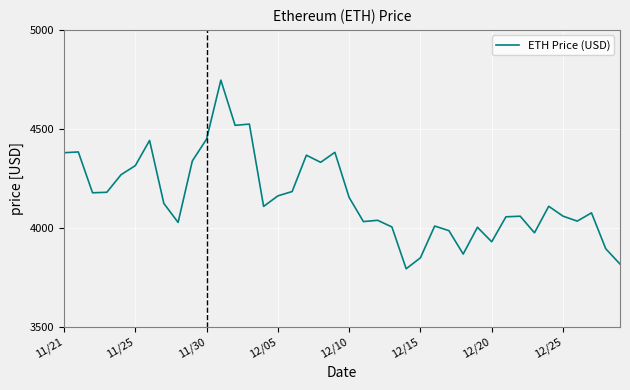

What is the smallest value displayed?

3794.3